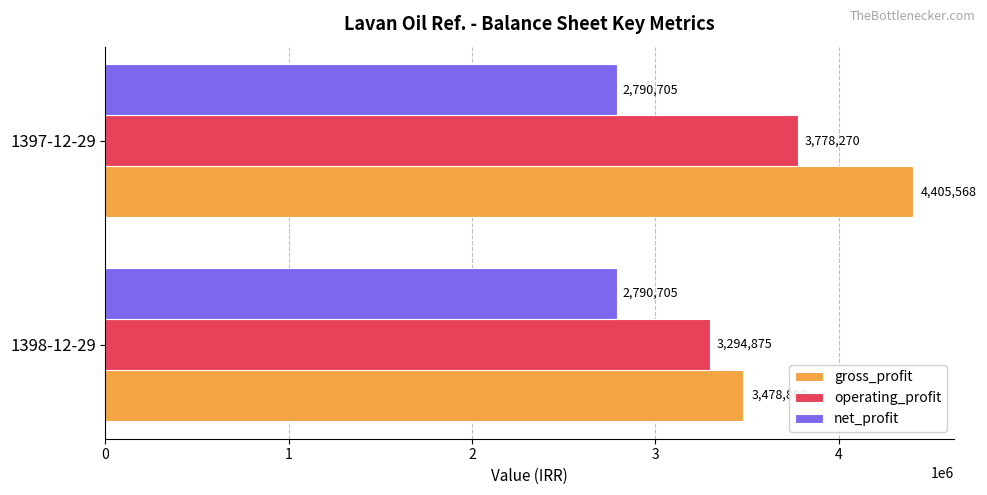

Is it true that operating_profit equals 3294875 at 1398-12-29?

True